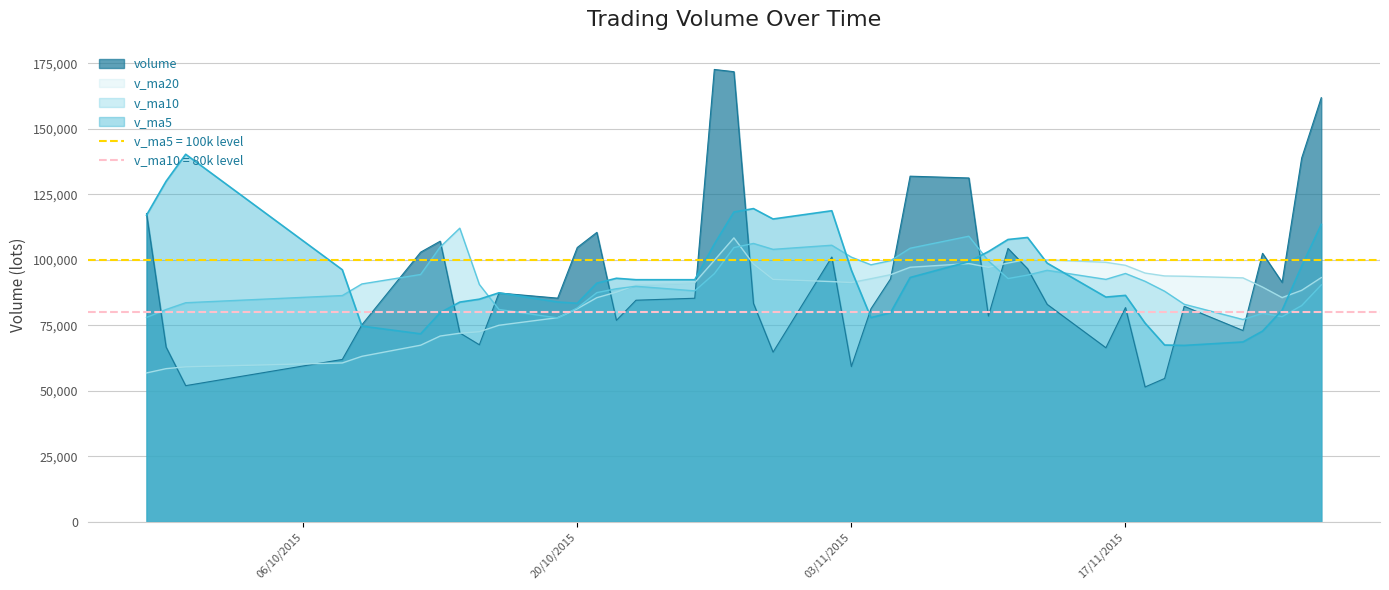

What is the lowest value of the v_ma20 series?

56820.9